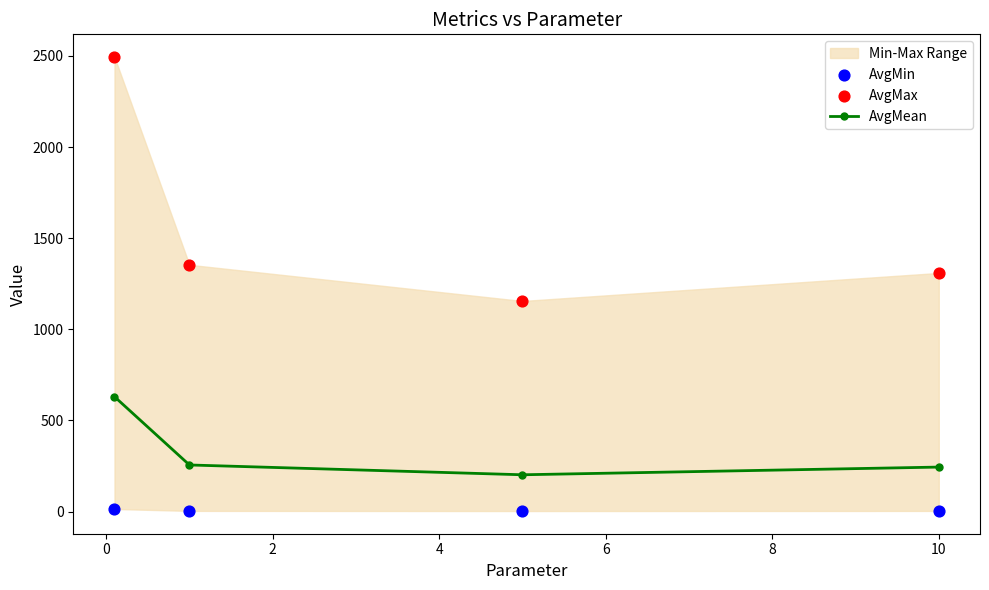

In AvgMean, how many points are lower than both neighbors (excluding endpoints)?

1